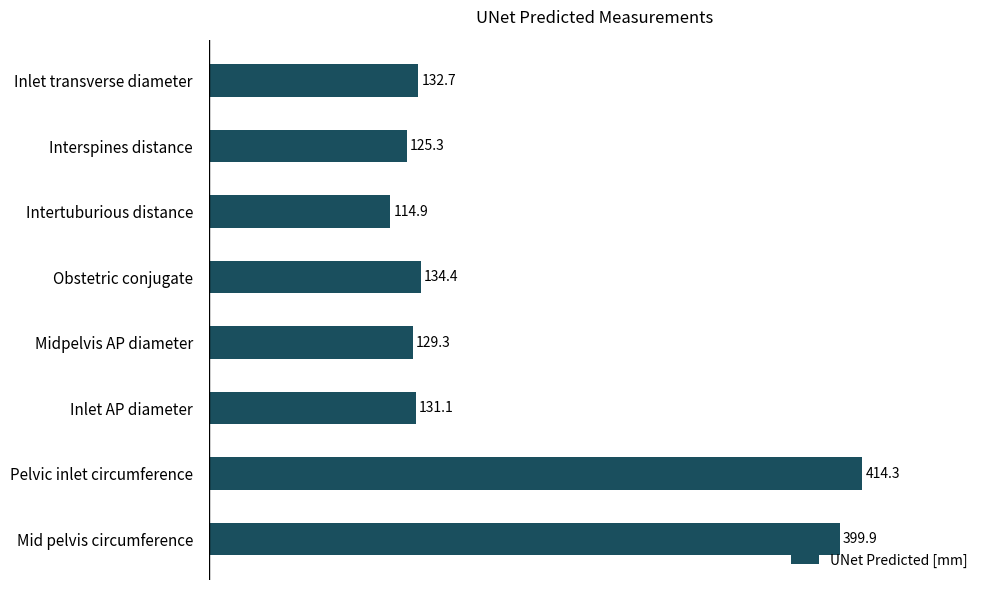

At which category does the chart reach its peak across all series?

Pelvic inlet circumference